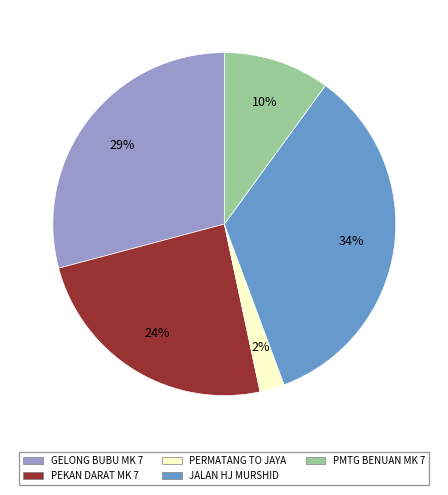

True or false: PERMATANG TO JAYA accounts for 2% of the total.

True